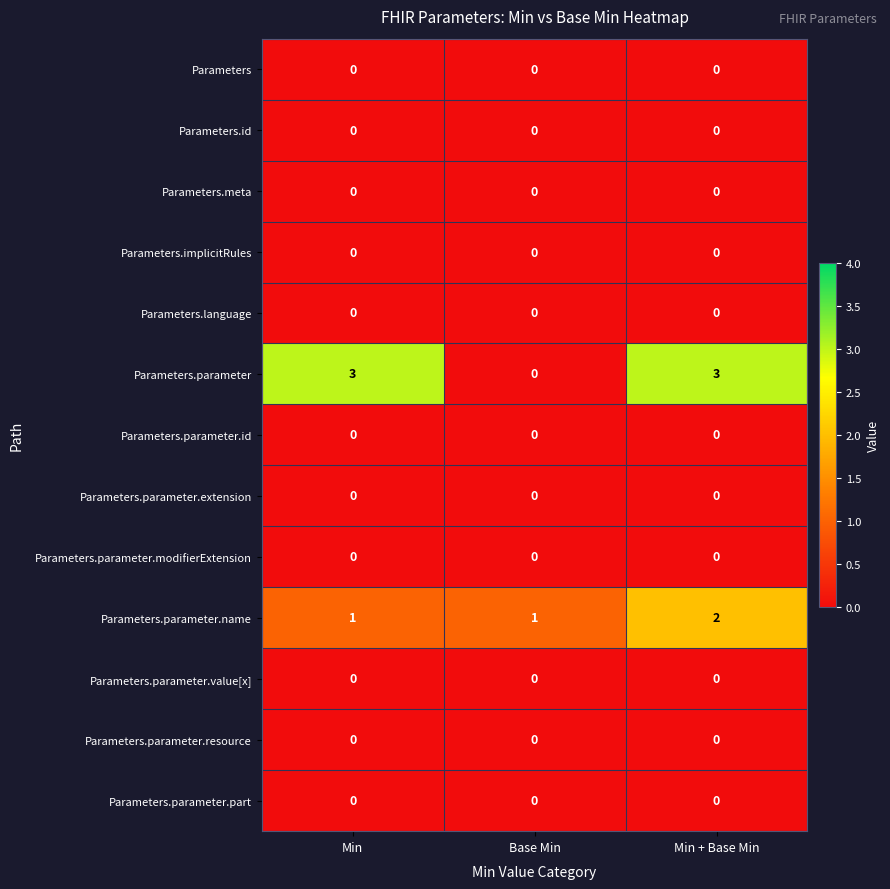

Between Min and Base Min, which series saw the biggest shift?

Parameters.parameter